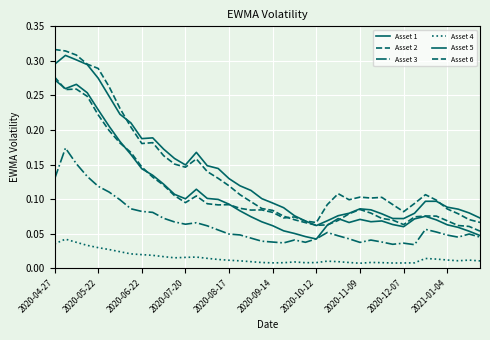

Which series has the largest total across all categories?

Asset 5